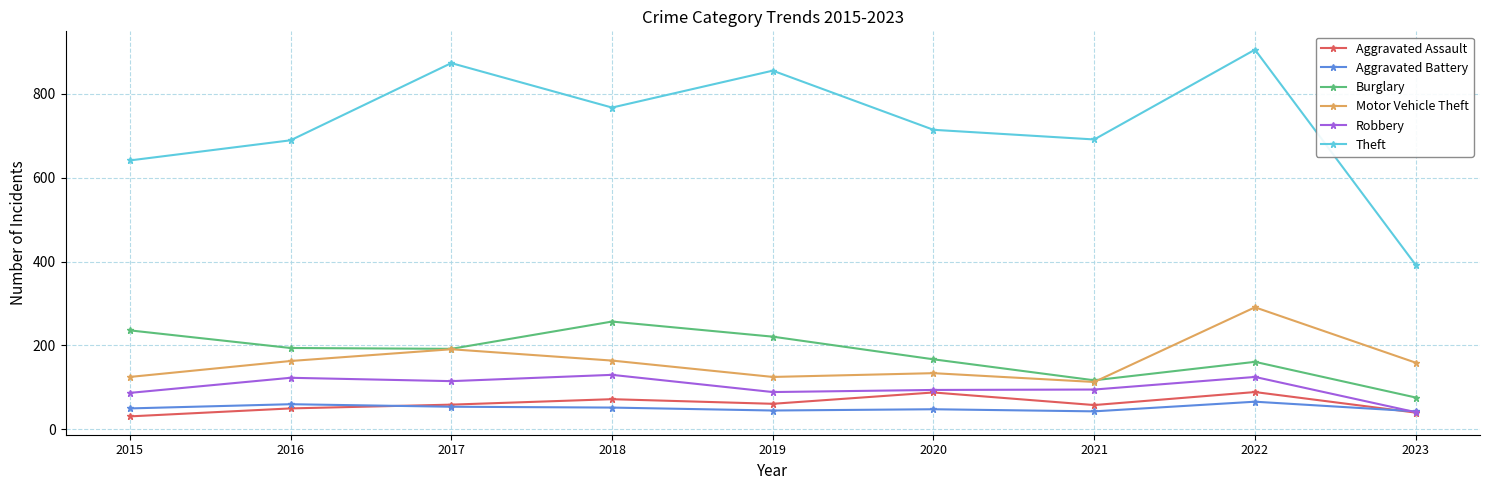

Is it true that Aggravated Assault equals 61 at 2019?

True